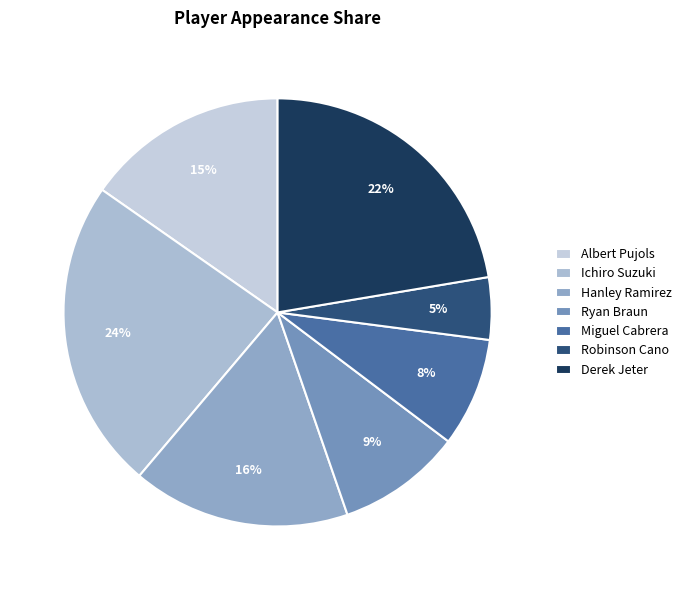

What percentage is the Hanley Ramirez slice, to the nearest percent?

16%